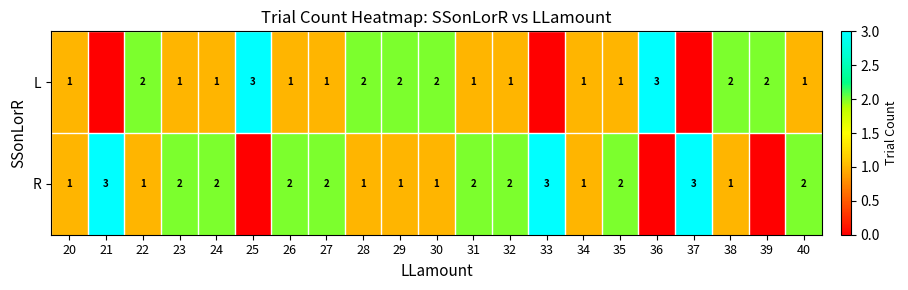

What is the difference between the highest and lowest values at 38?

1